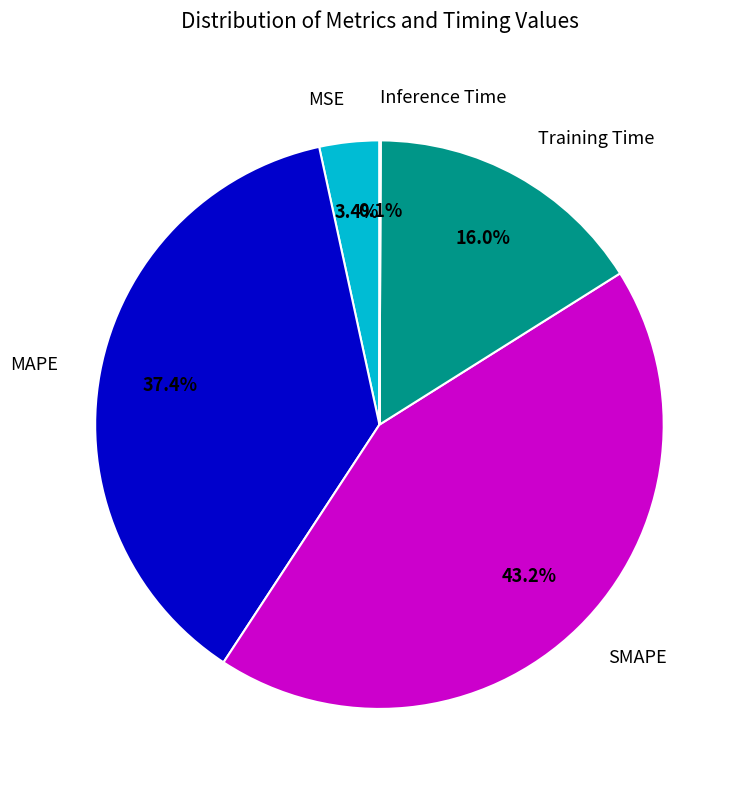

Which has a higher value, SMAPE or MSE?

SMAPE